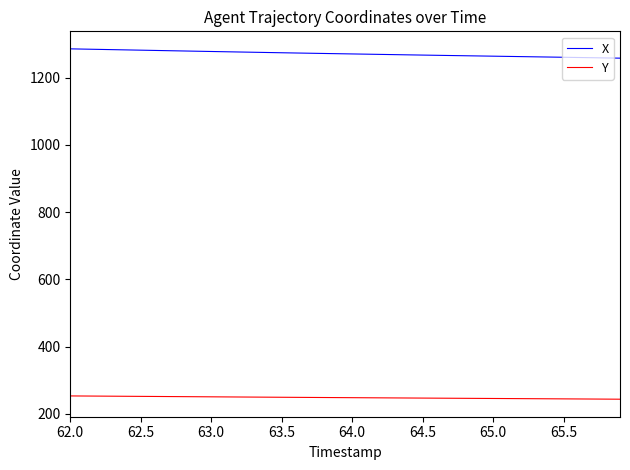

List the series in order of their overall mean, lowest first.

Y, X